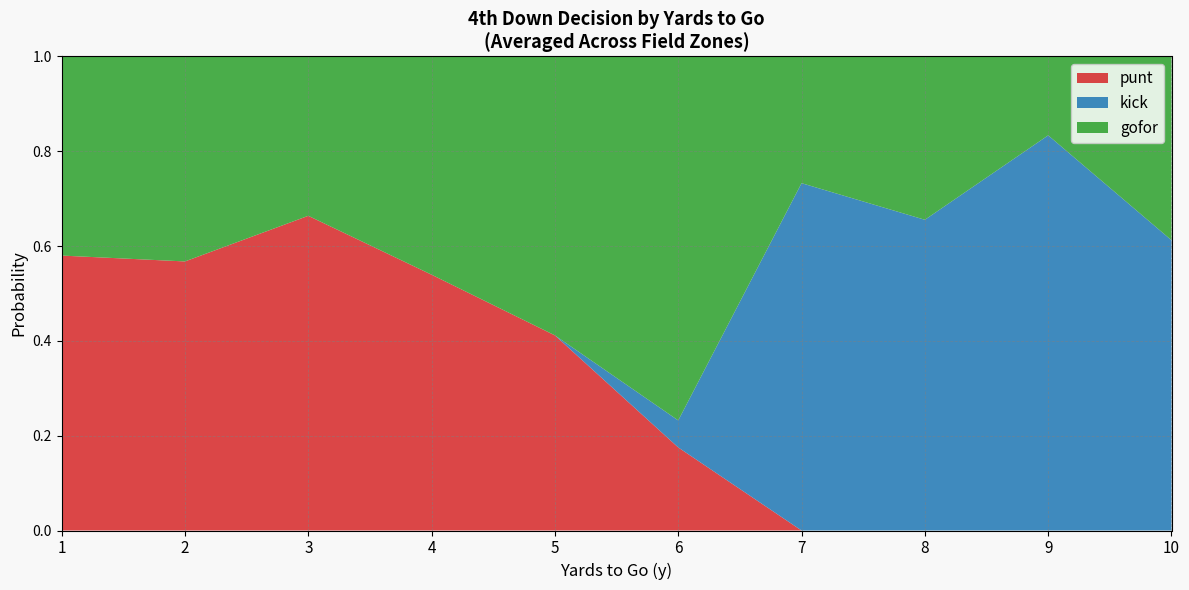

What is the total value across all series at 5?

1.0